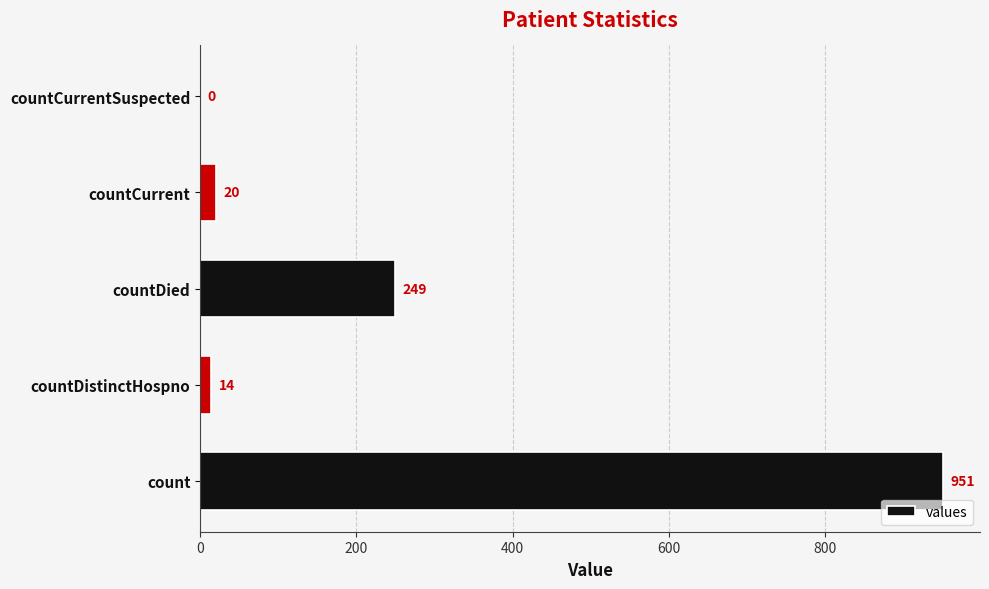

What is the greatest value displayed?

951